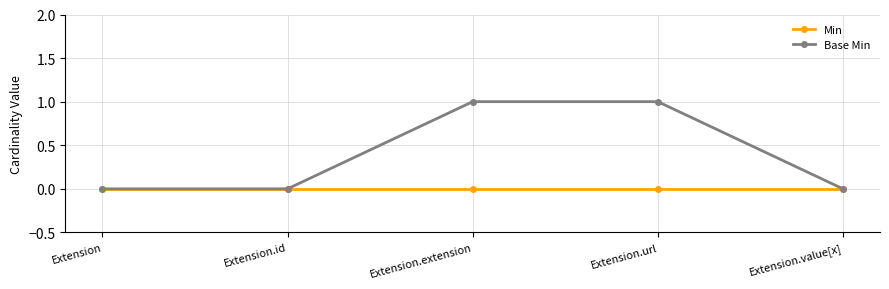

How many lines are shown in the chart?

2